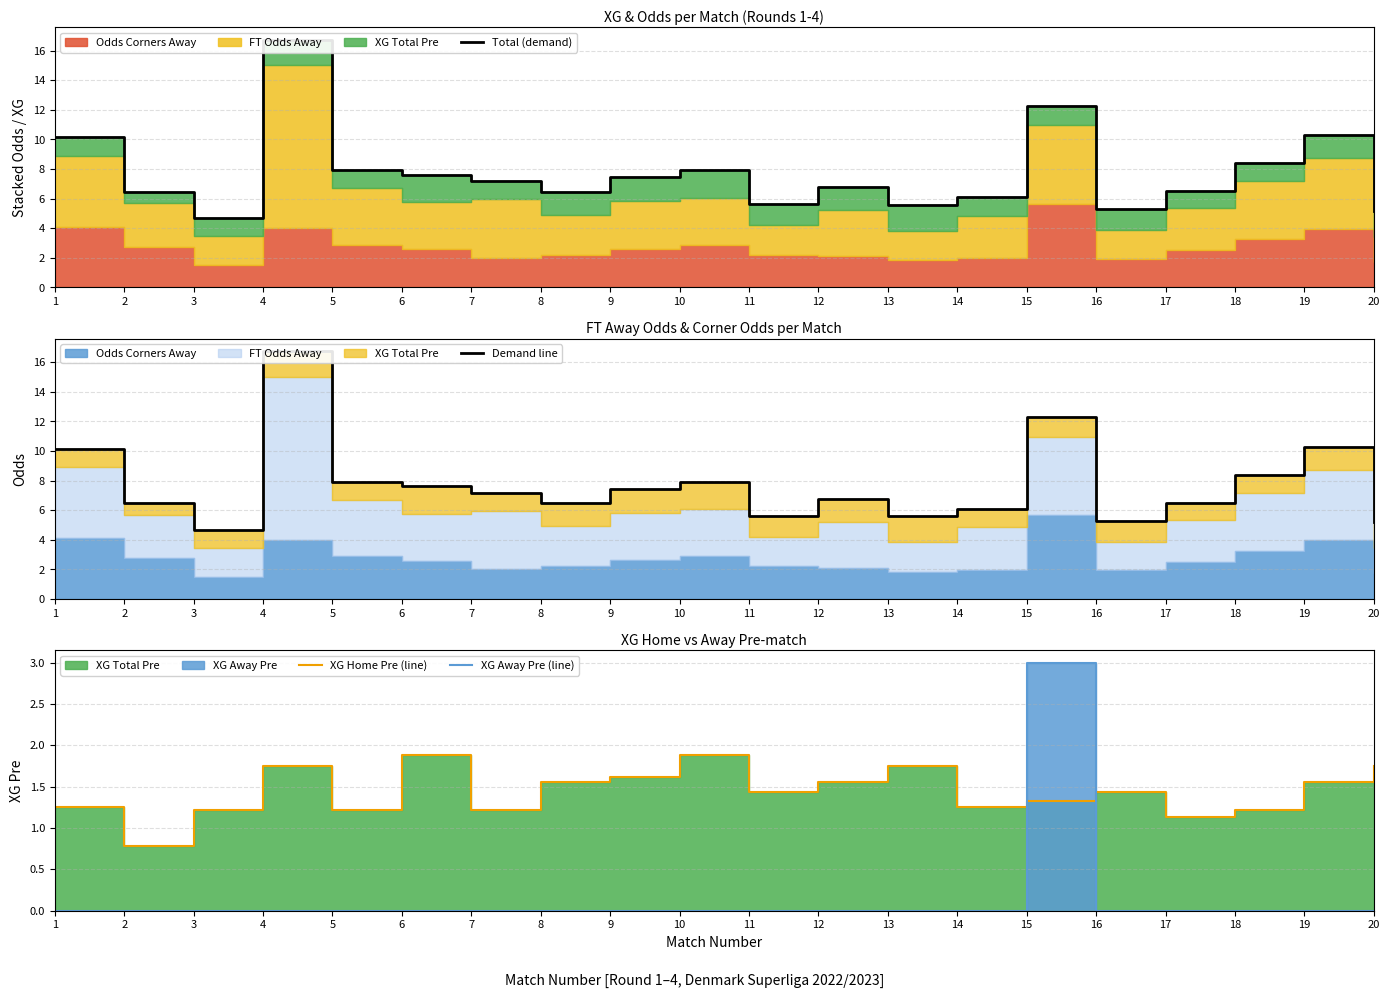

Where does the Demand line series first go above 7?

1